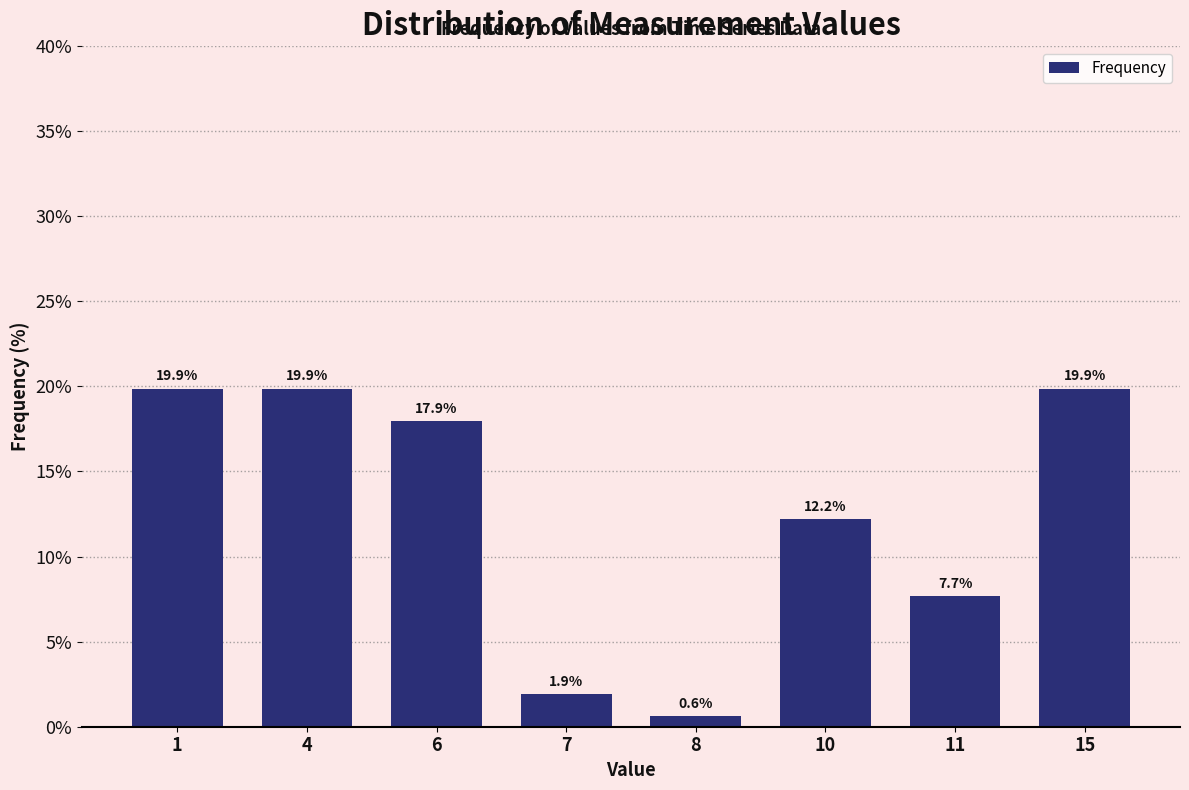

Reading left to right, extract all data points from this chart.

19.9	19.9	17.9	1.9	0.6	12.2	7.7	19.9